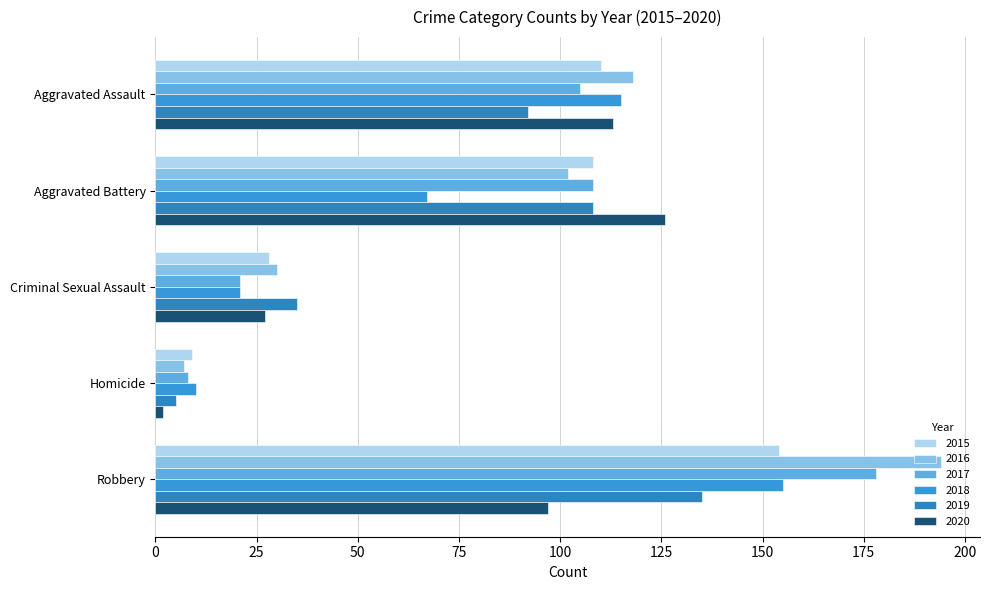

At Aggravated Assault, list the series in order from largest to smallest.

2016, 2018, 2020, 2015, 2017, 2019